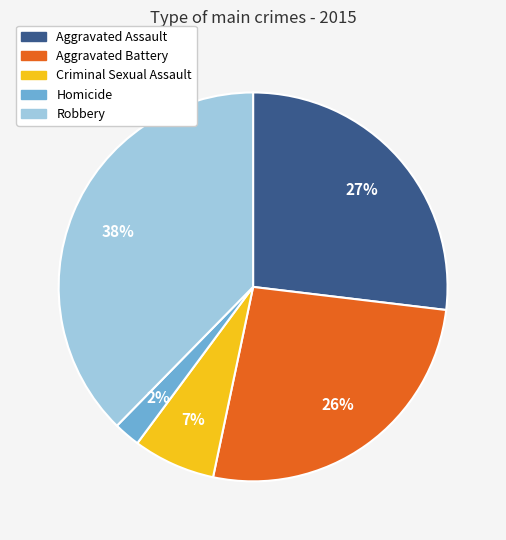

Between Homicide and Aggravated Battery, which is larger?

Aggravated Battery